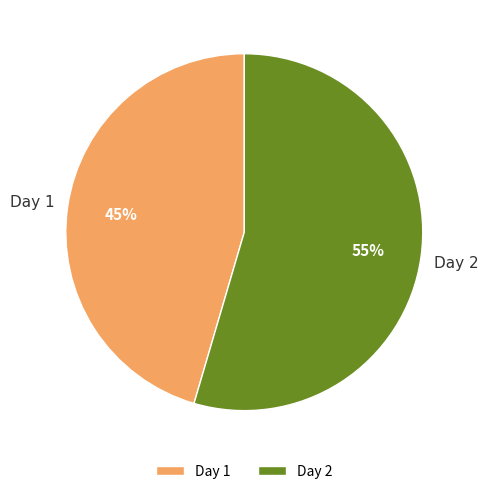

Is there any slice that represents more than half of the pie?

Yes